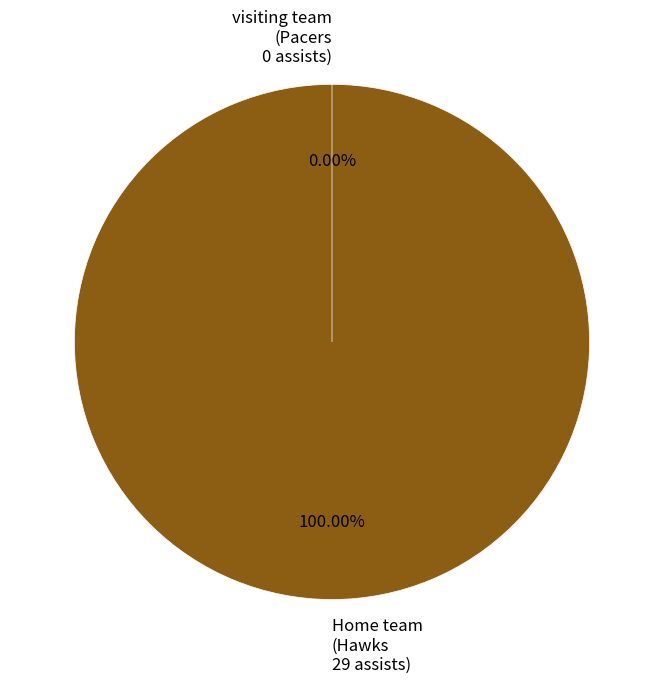

How many slices are in this pie chart?

2